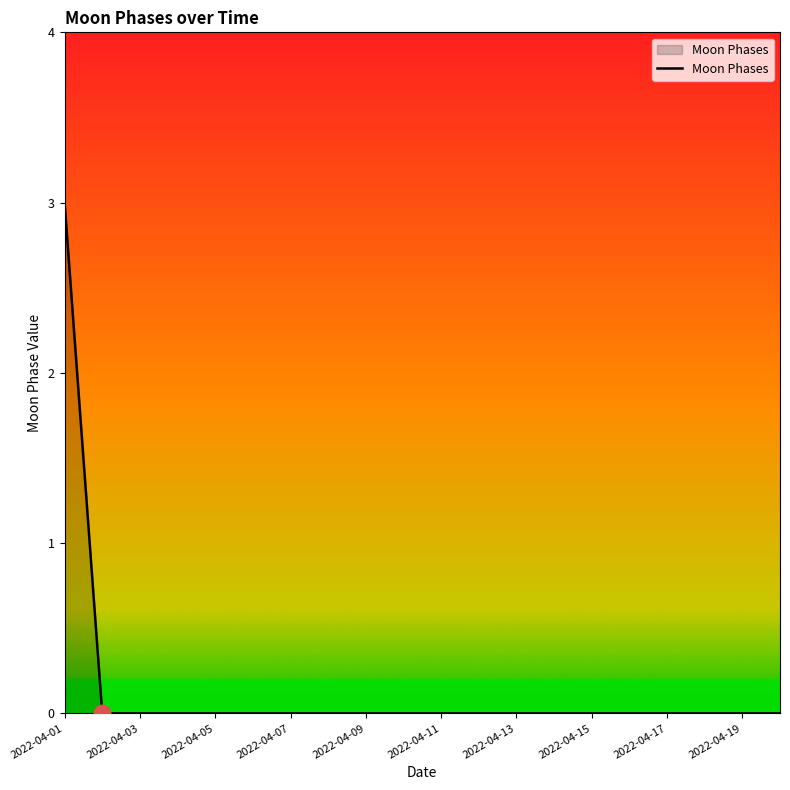

Reading left to right, extract all data points from this chart.

3	0	0	0	0	0	0	0	0	0	0	0	0	0	0	0	0	0	0	0